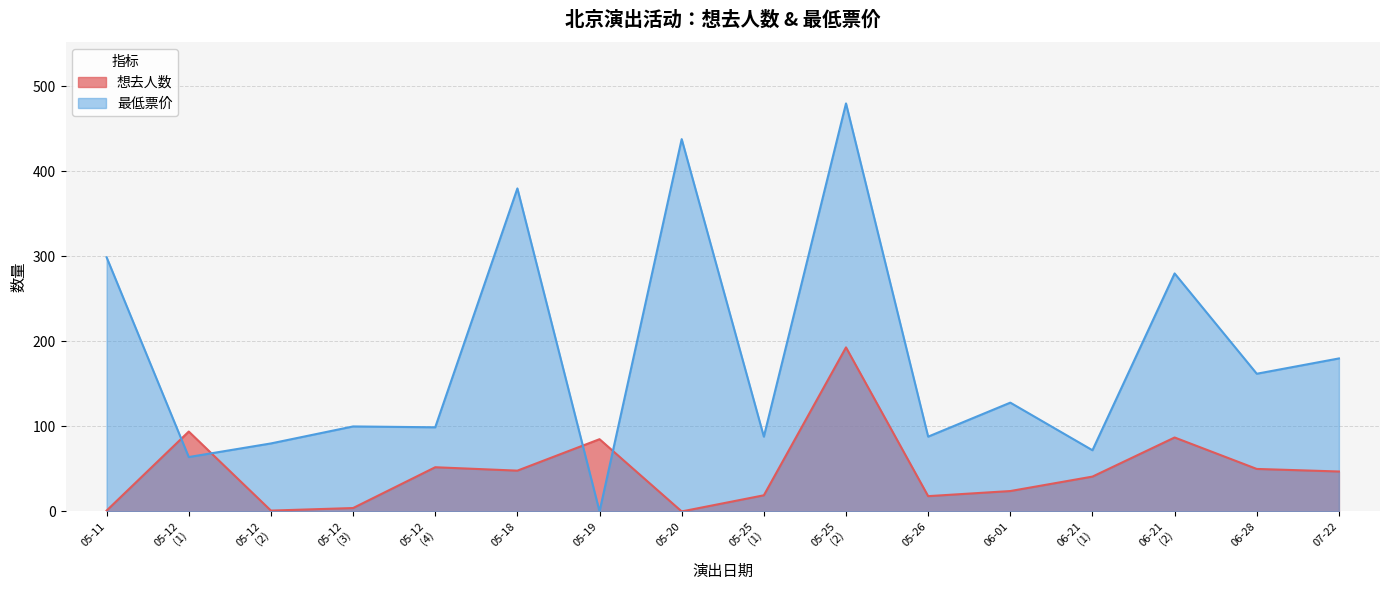

At which label does 想去人数 first exceed 47?

05-12
(1)